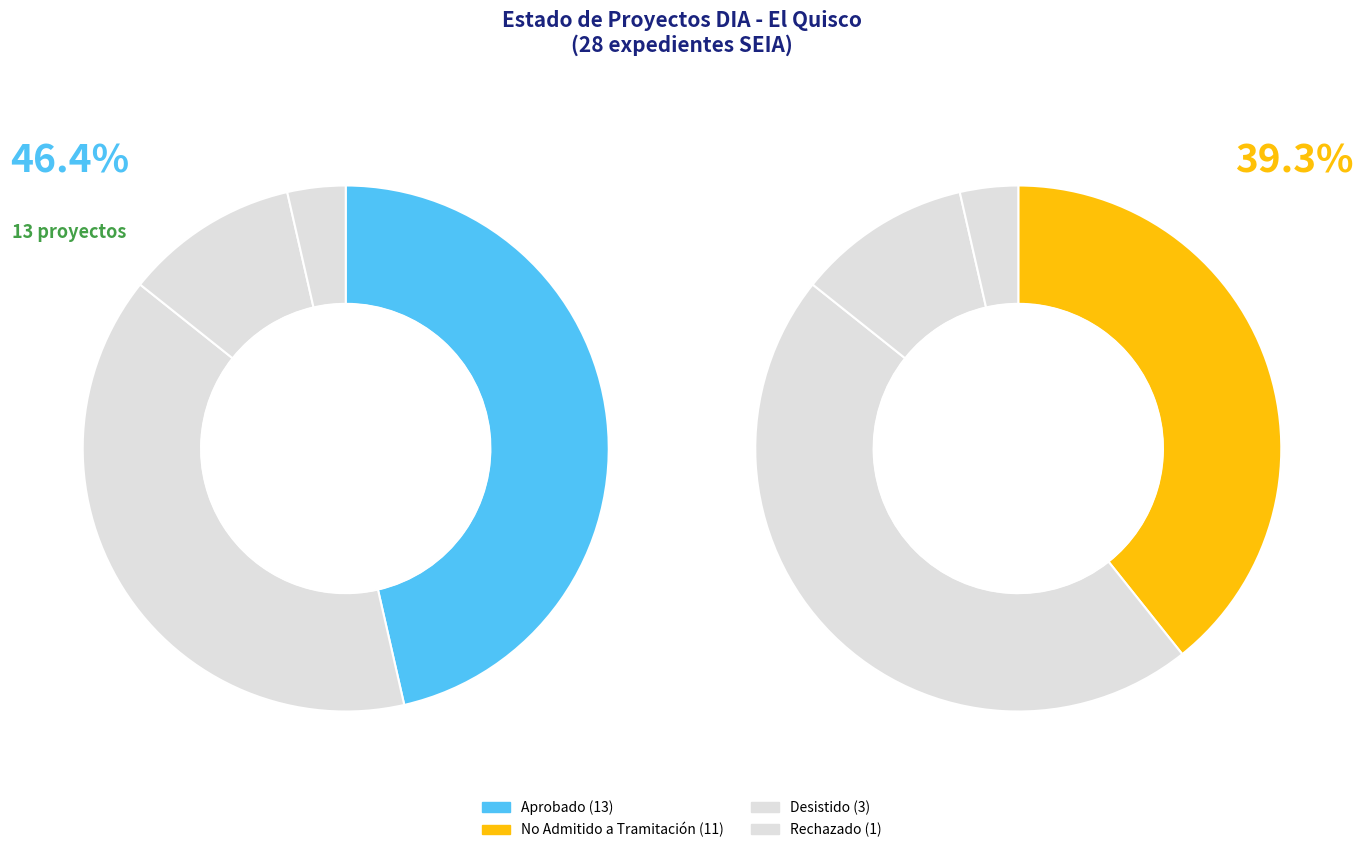

Which slice is the smallest?

Rechazado